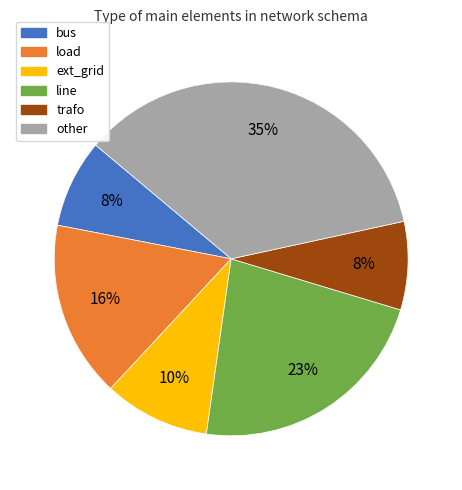

To the nearest percent, what percentage of the pie is other?

35%